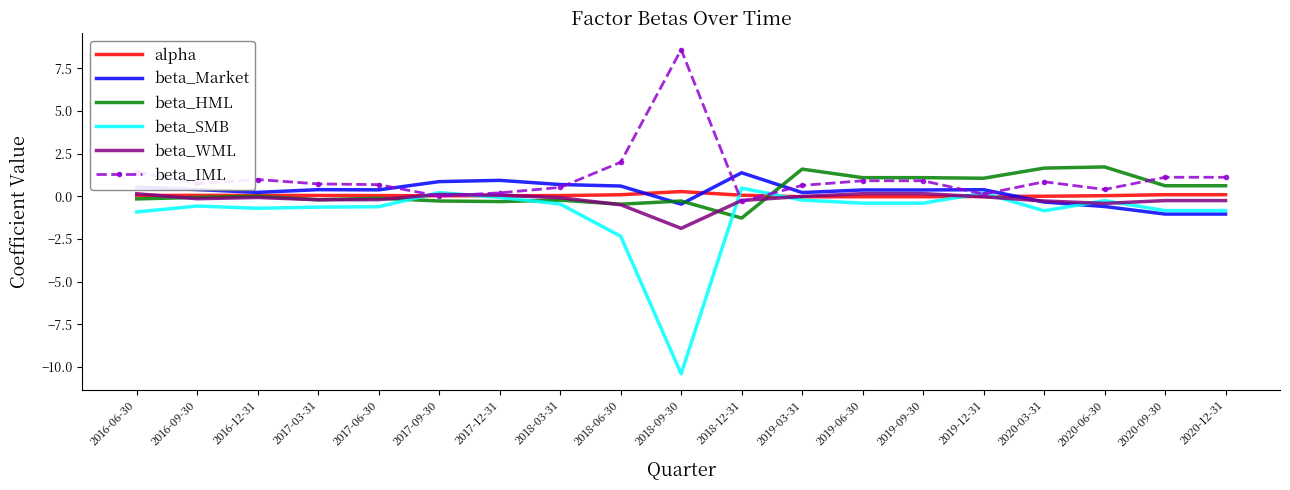

After their last crossing, which series has the higher values: beta_WML or beta_HML?

beta_HML